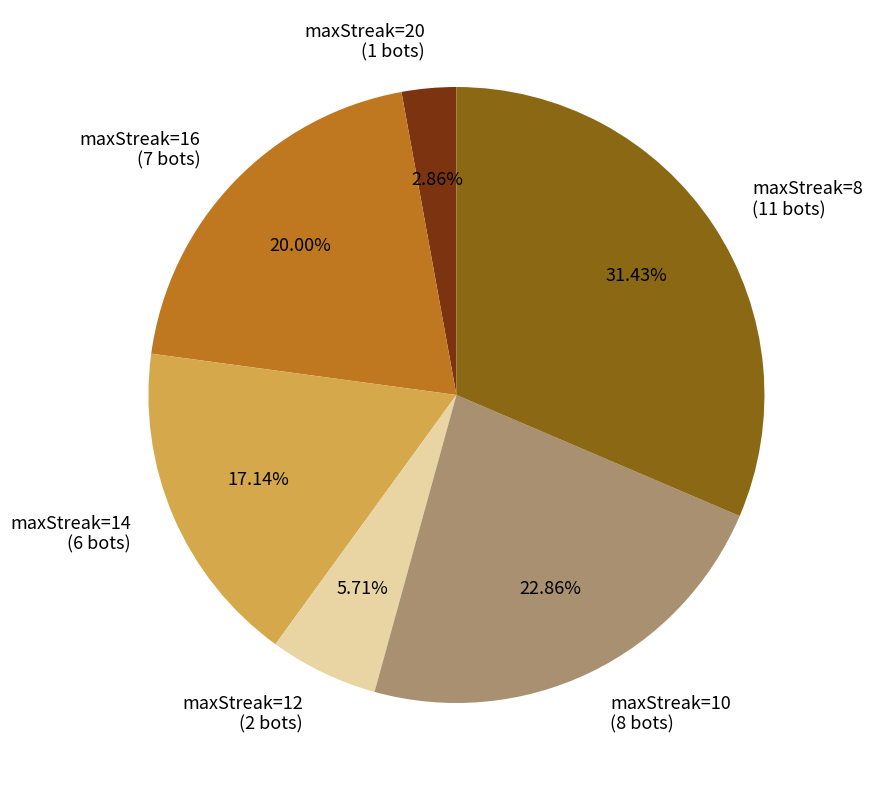

Does maxStreak=8 (11 bots) represent more than half of the total?

No